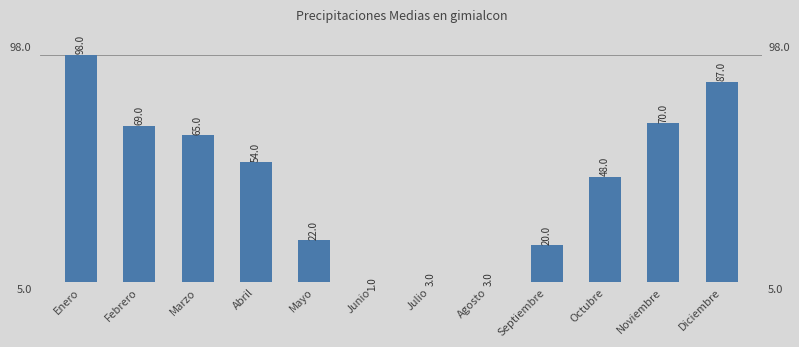

Rank the categories by value from highest to lowest.

Enero, Diciembre, Noviembre, Febrero, Marzo, Abril, Octubre, Mayo, Septiembre, Julio, Agosto, Junio